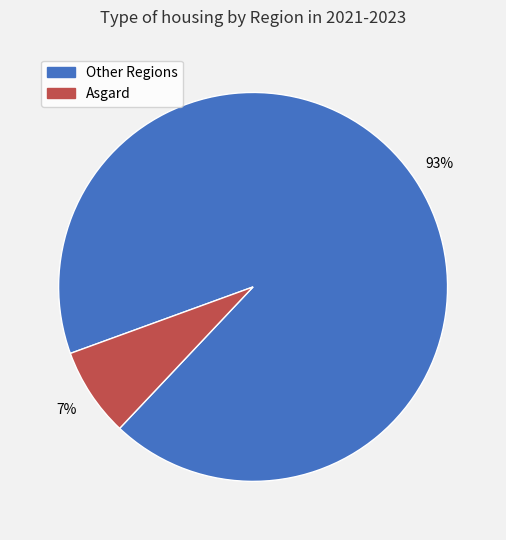

How many slices are in this pie chart?

2